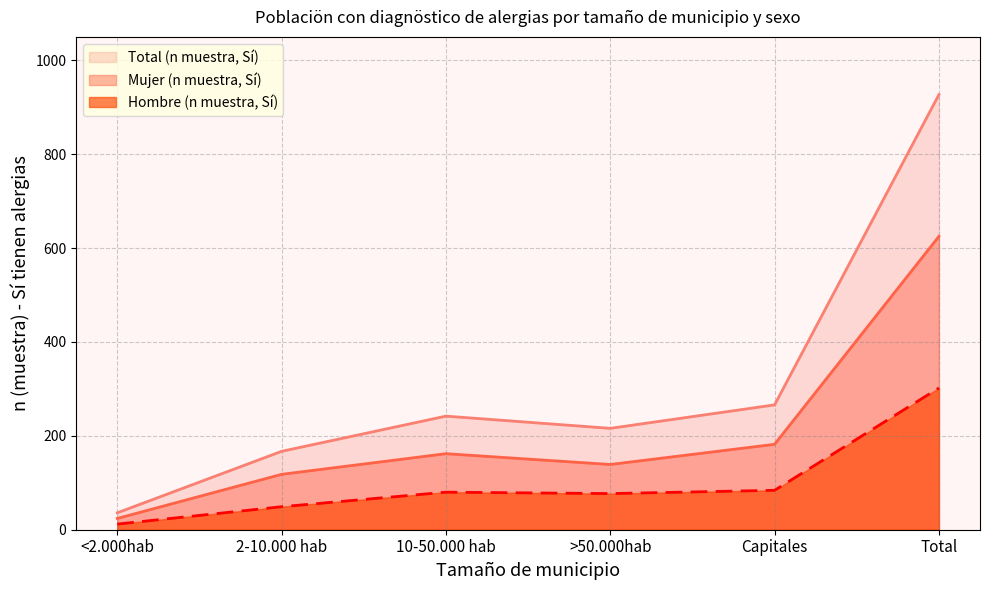

How many series are shown in this chart?

3